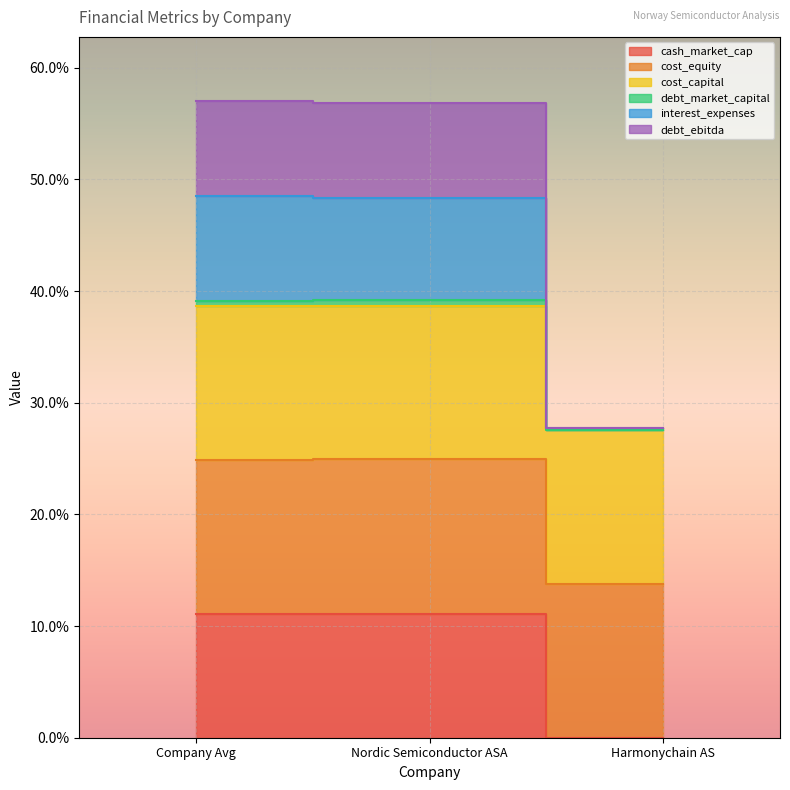

What is the label of the 3rd point from the right?

Company Avg